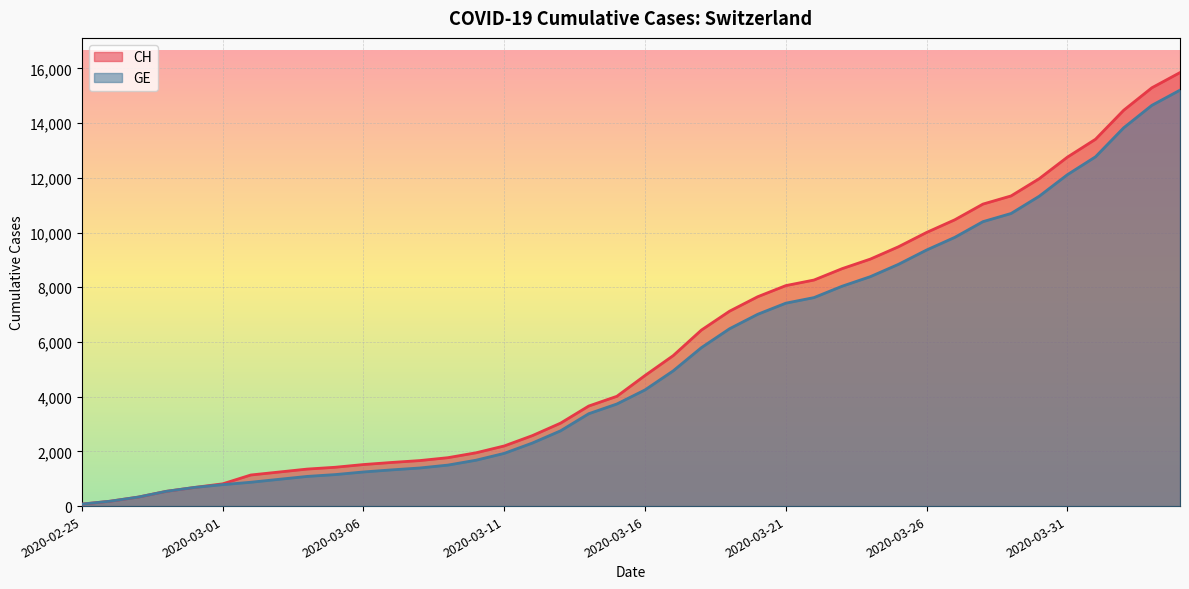

Which series has the largest range (max minus min)?

CH